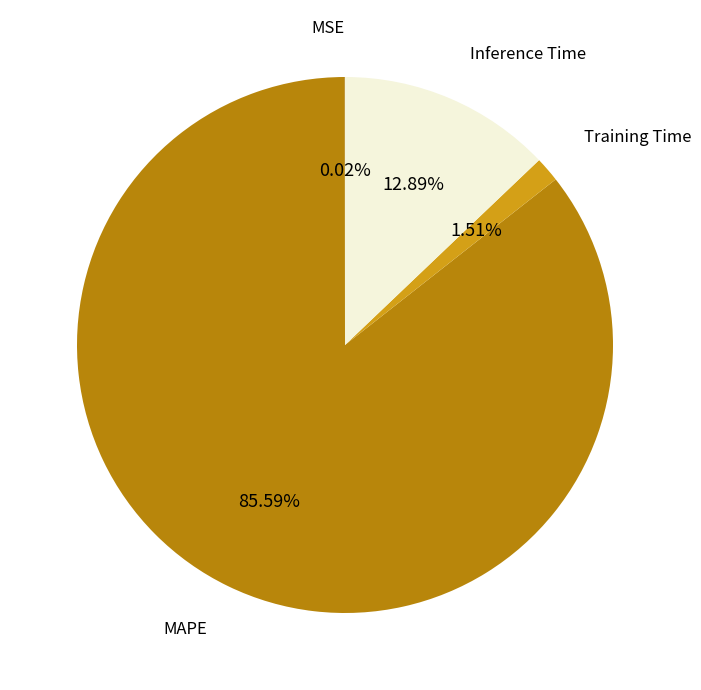

Which slice is the largest?

MAPE